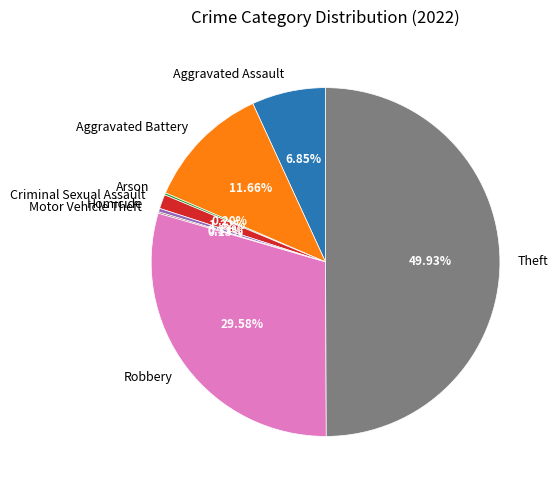

What is the total percentage of Theft and Homicide?

50.3%